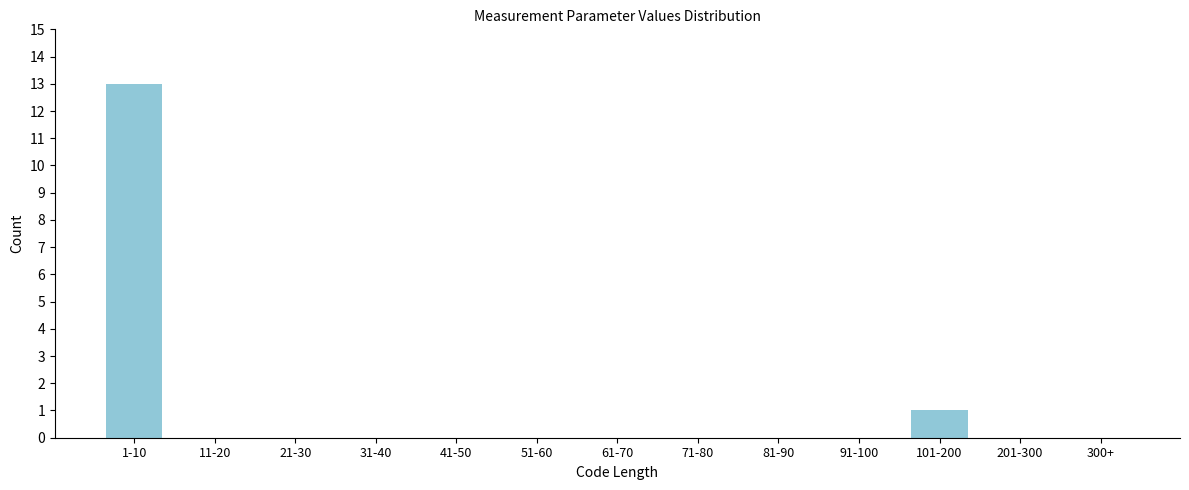

Reading left to right, what are all the values shown in this chart?

1-10=13	11-20=0	21-30=0	31-40=0	41-50=0	51-60=0	61-70=0	71-80=0	81-90=0	91-100=0	101-200=1	201-300=0	300+=0